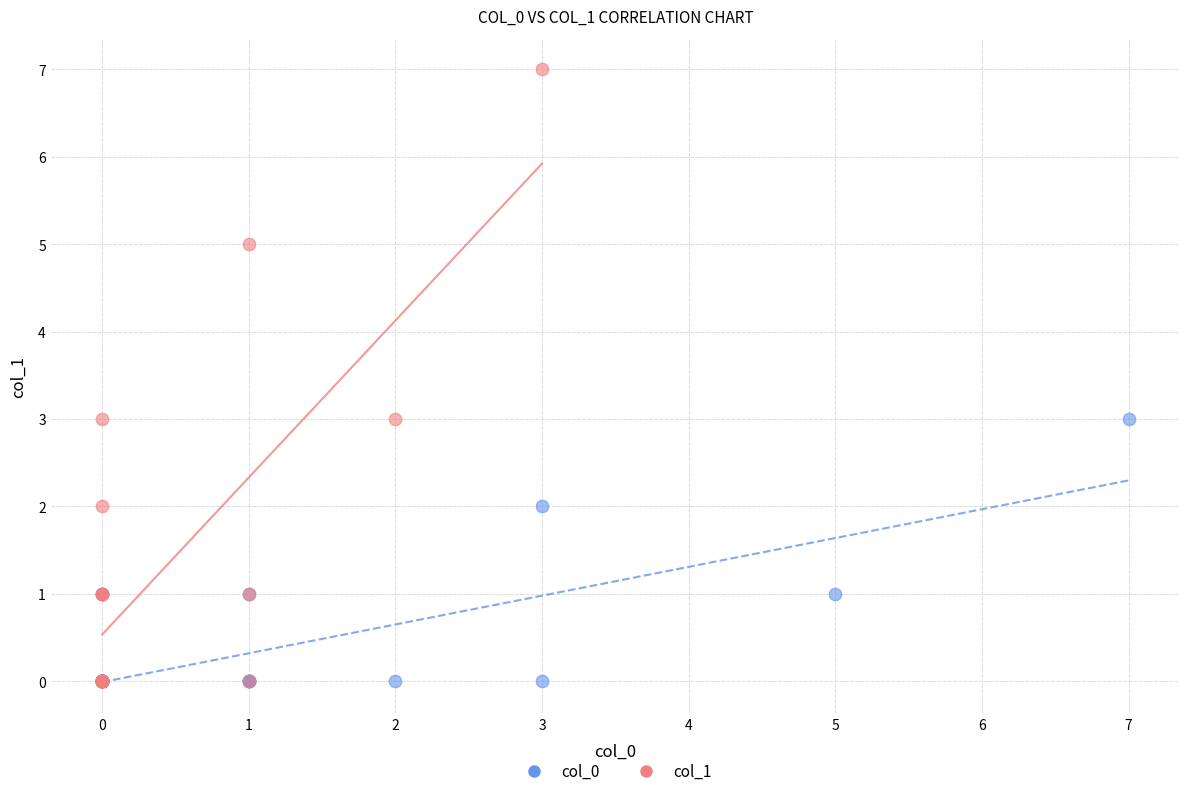

Which series has the largest Y range (max minus min)?

col_1